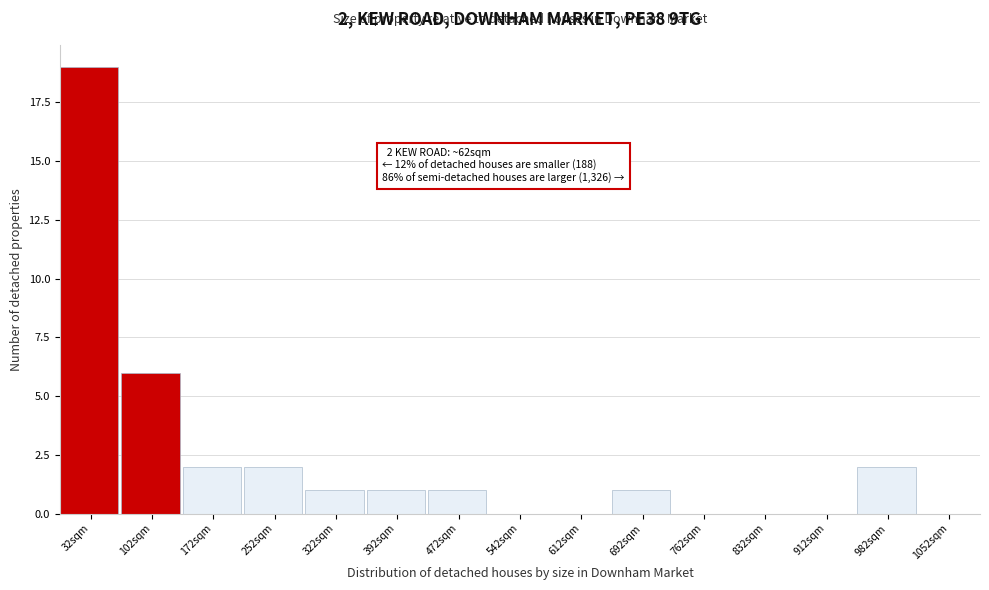

Reading left to right, what are all the values shown in this chart?

32sqm=19	102sqm=6	172sqm=2	252sqm=2	322sqm=1	392sqm=1	472sqm=1	542sqm=0	612sqm=0	692sqm=1	762sqm=0	832sqm=0	912sqm=0	982sqm=2	1052sqm=0